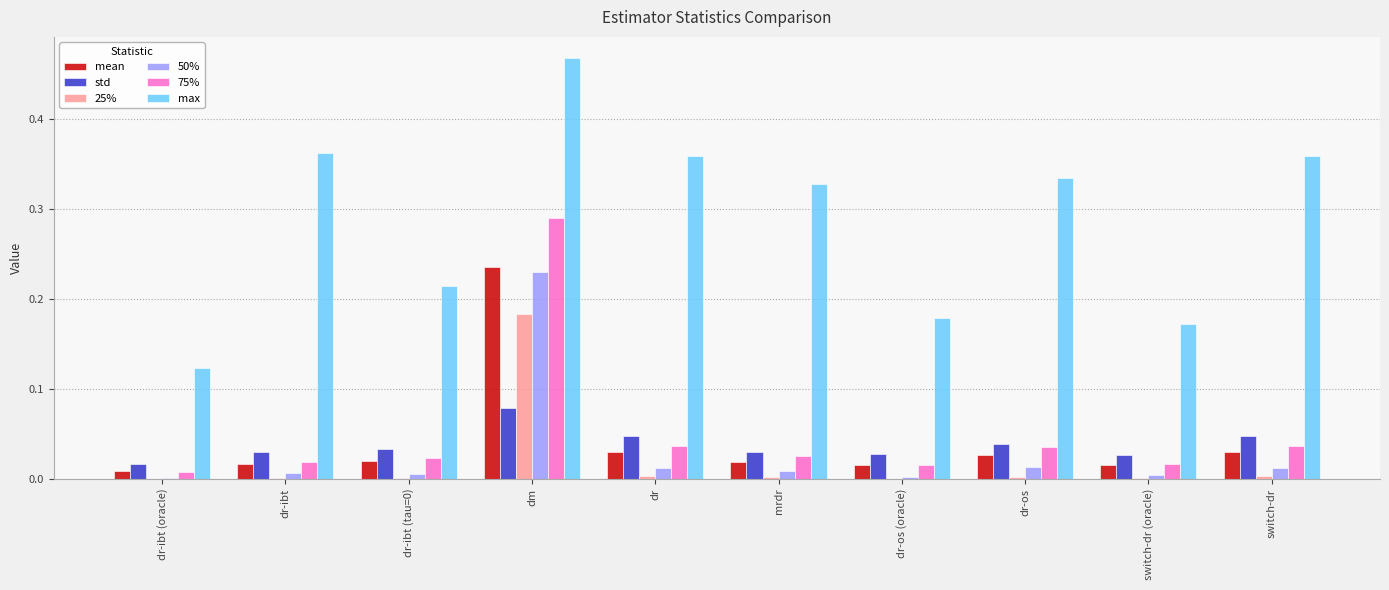

At which label does max reach its peak?

dm